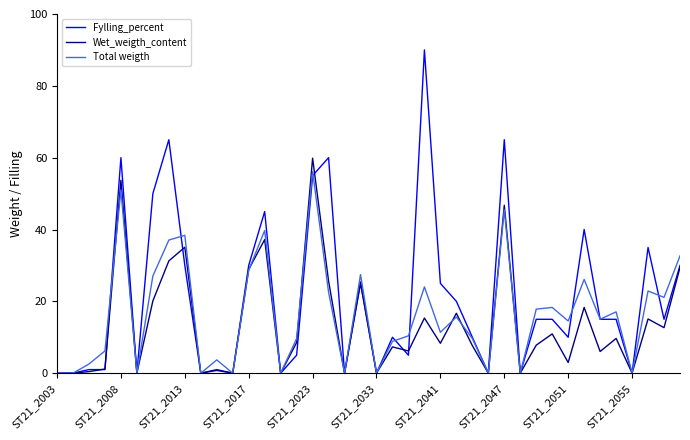

Which series has the largest total across all categories?

Fylling_percent